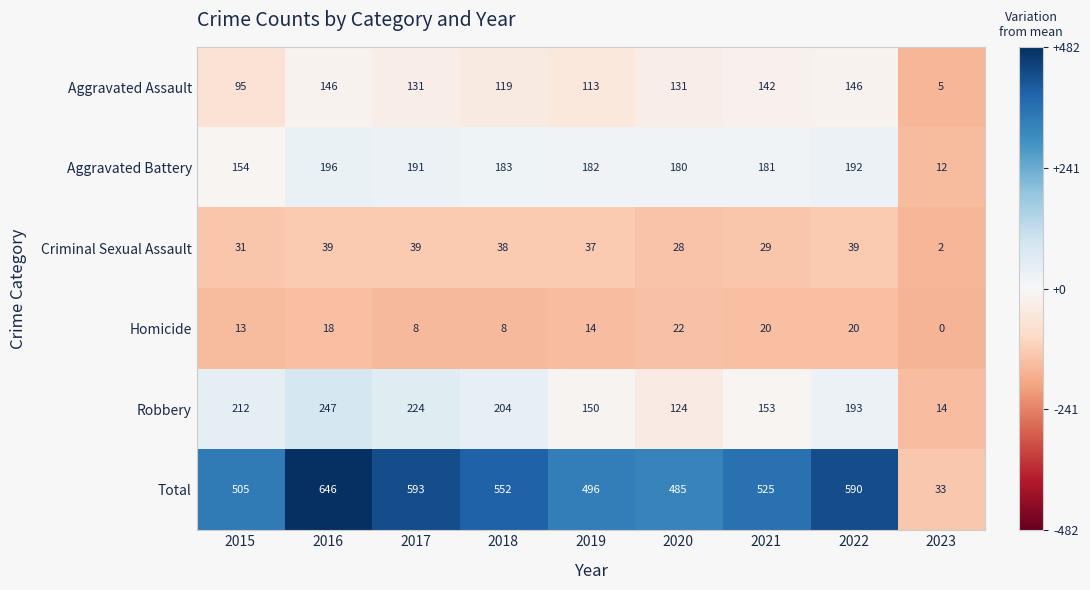

Which category has the highest value across all series?

2016